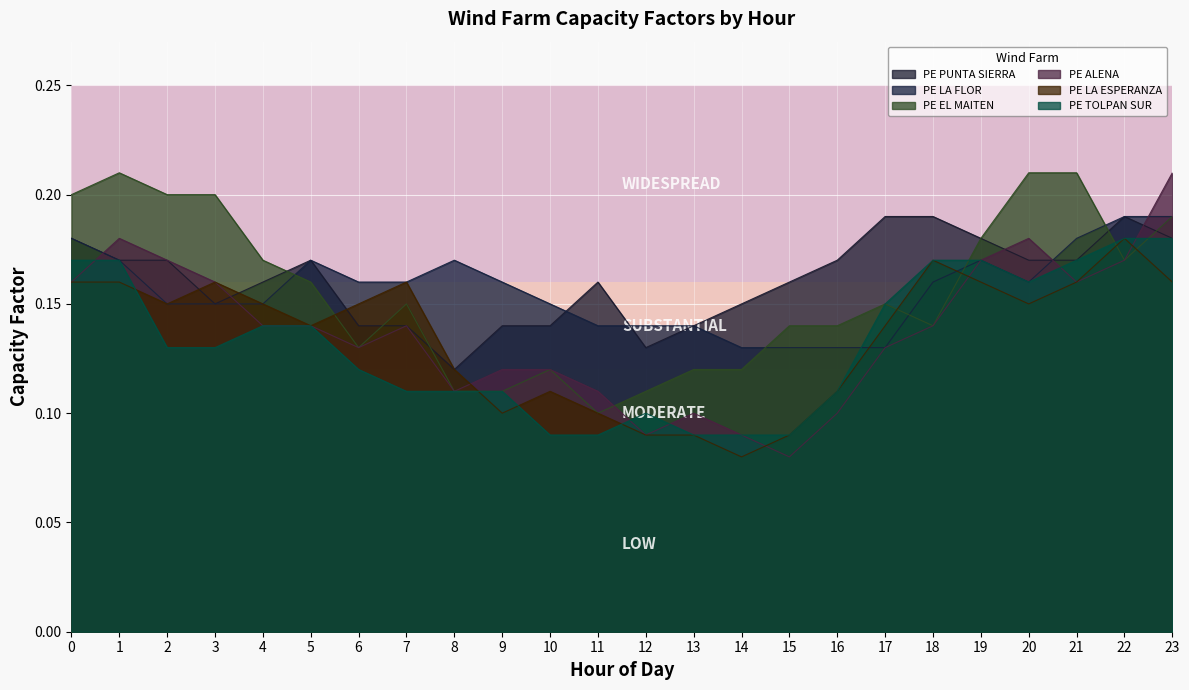

What is the sum of the PE LA FLOR values at 18 and 10?

0.3